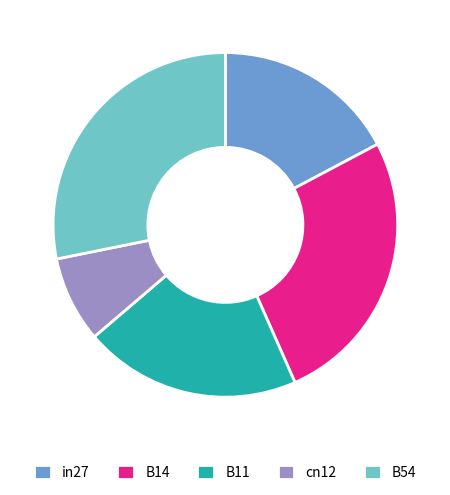

Does B11 represent more than half of the total?

No